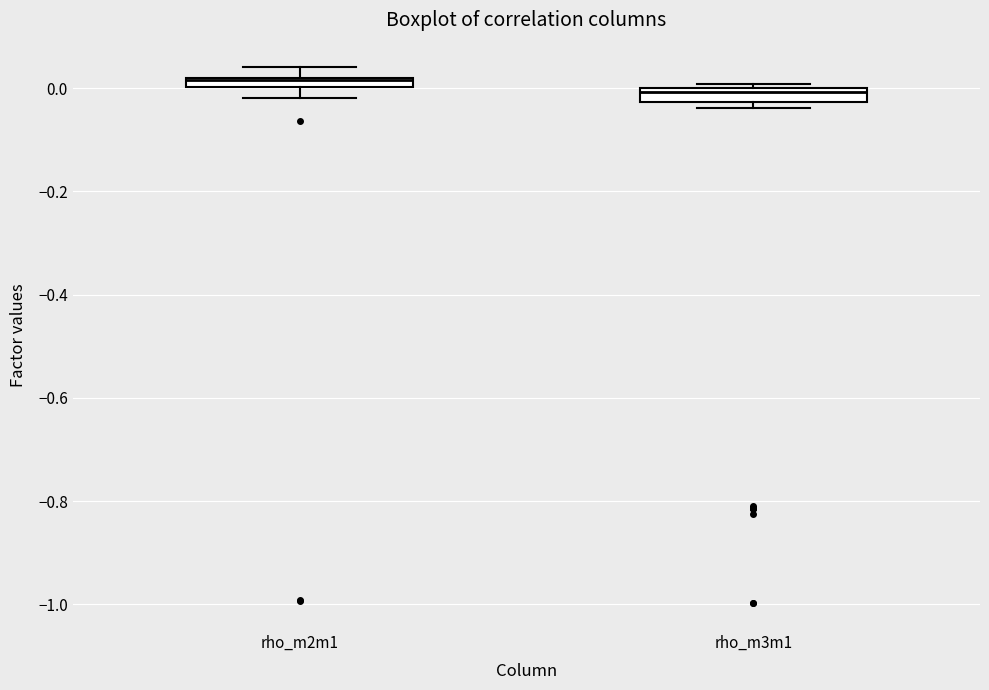

Where is the upper edge of the box for rho_m3m1 on the y-axis? The values are not printed on the chart, so give them approximately, as read against the axis.

0.00